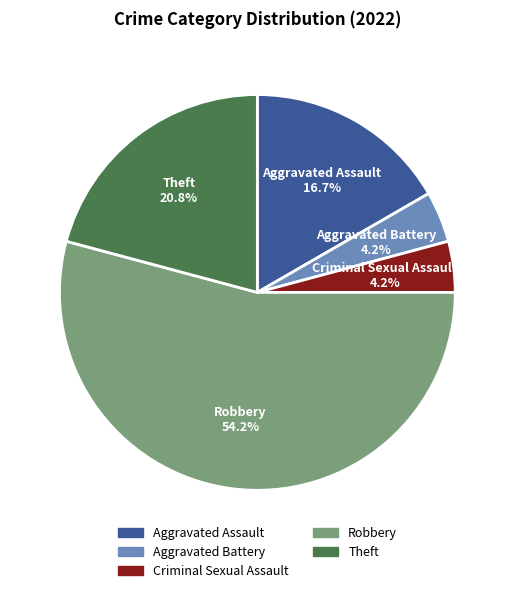

What is the ratio of the value at Aggravated Assault to the value at Criminal Sexual Assault?

4.0